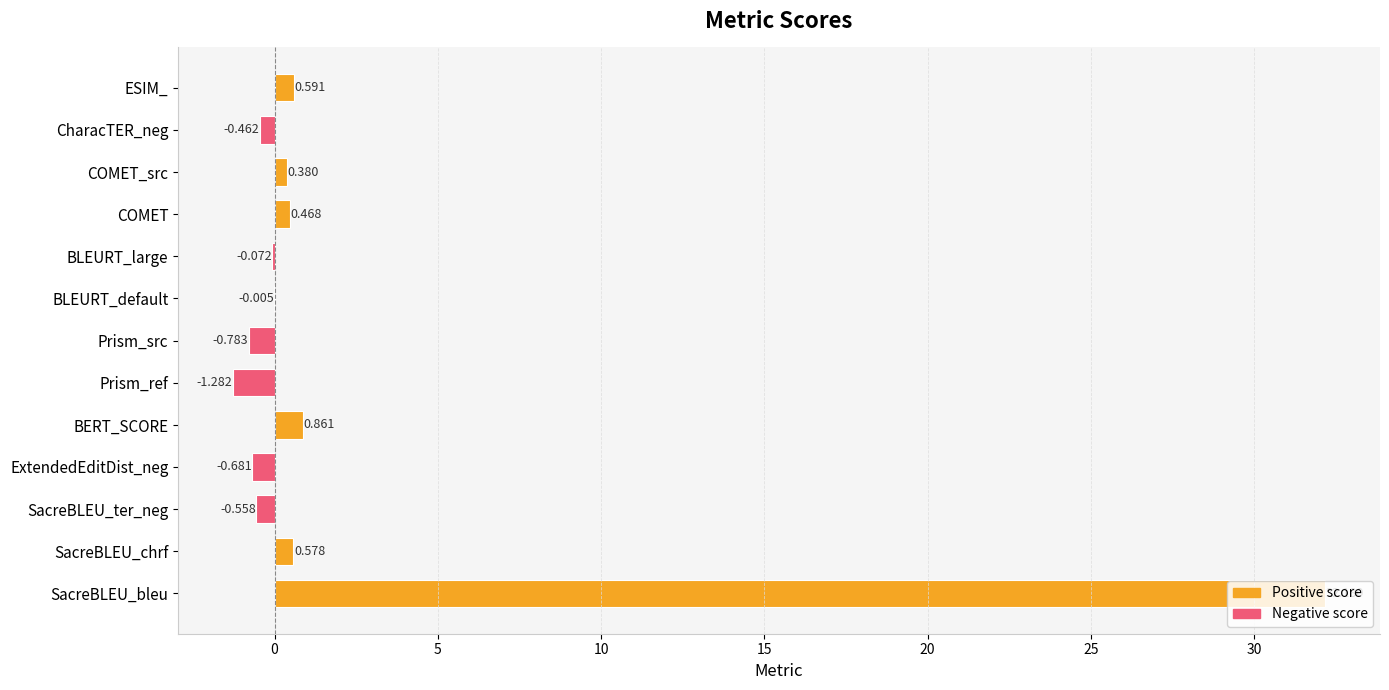

Where is the data nearest to the value 15?

BERT_SCORE